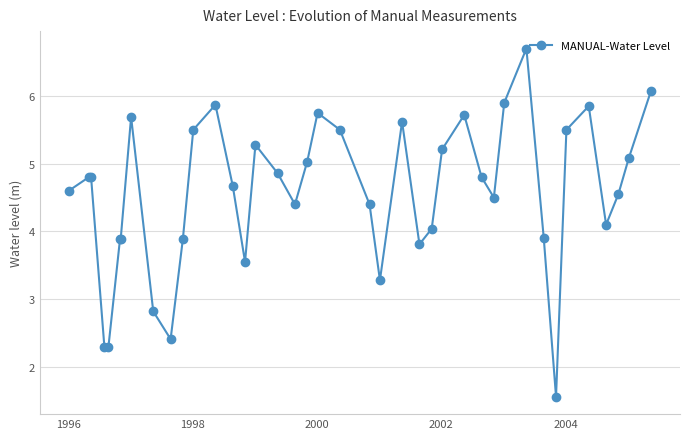

What is the value of the 26th point from the left?

4.0